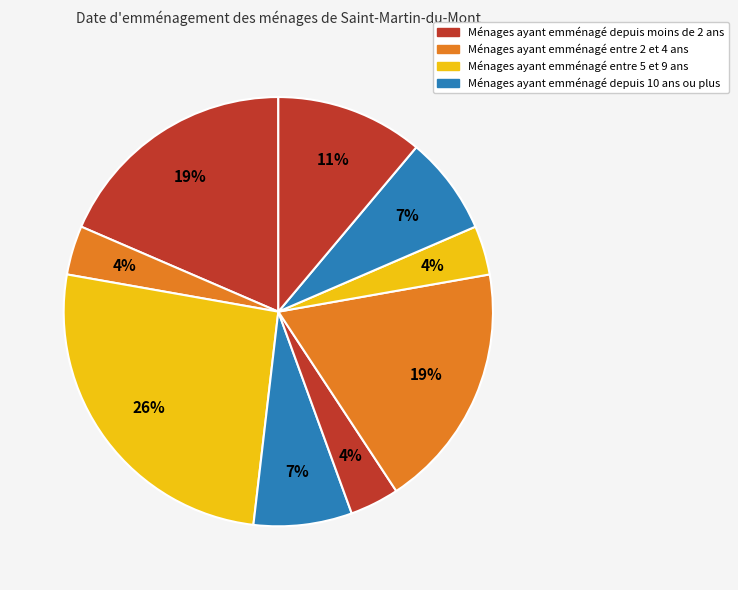

How many segments does this pie chart have?

9